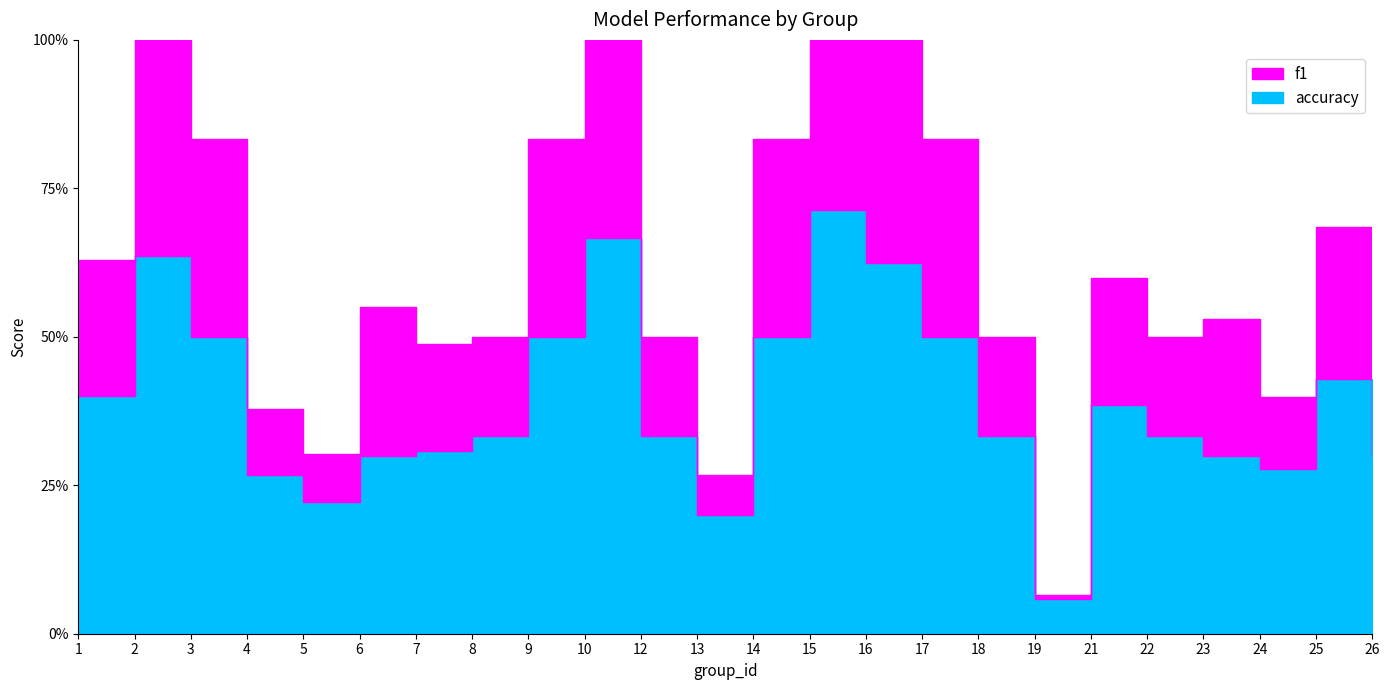

True or false: accuracy and f1 intersect in this chart.

False